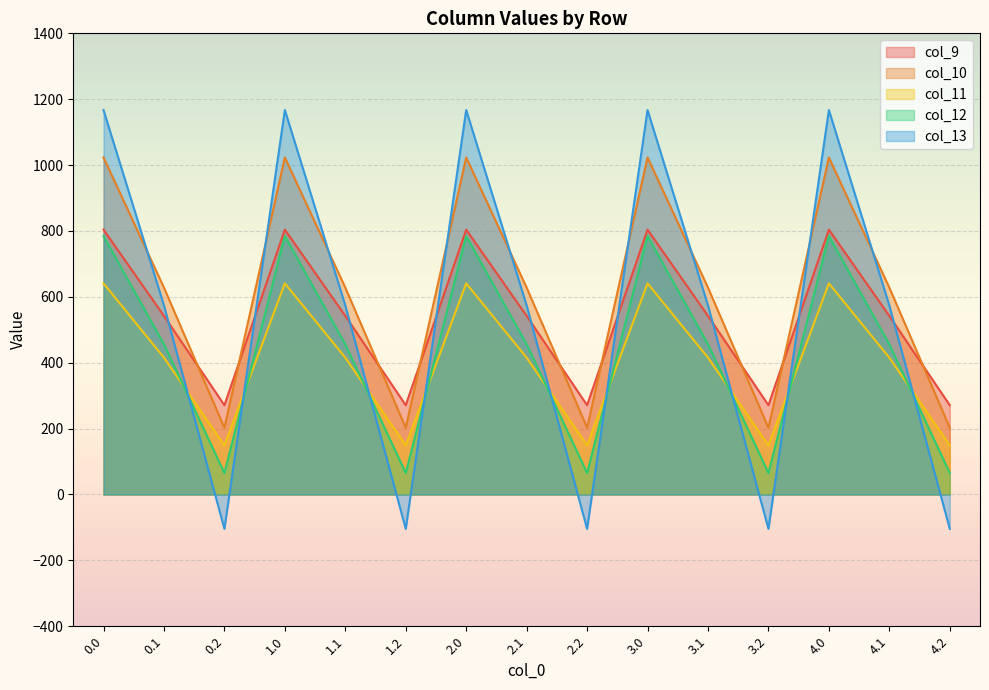

What is the approximate value of col_11 at 4.1?

415.4